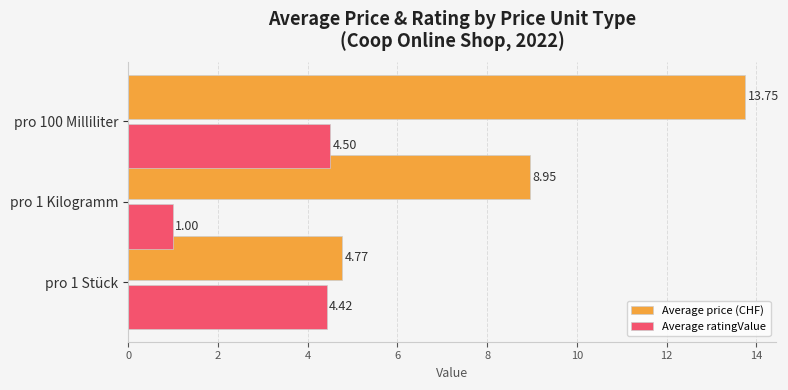

Rank the series by their maximum value, from highest to lowest.

Average price (CHF), Average ratingValue